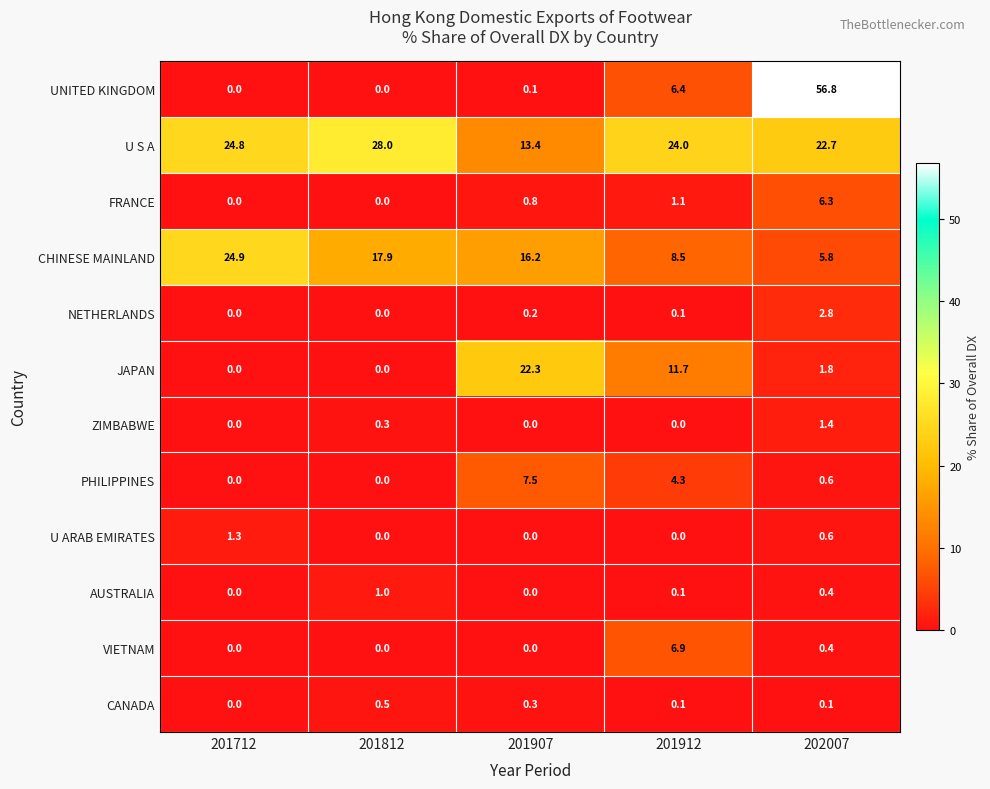

True or false: NETHERLANDS has a value of -1.3 at 201812.

False